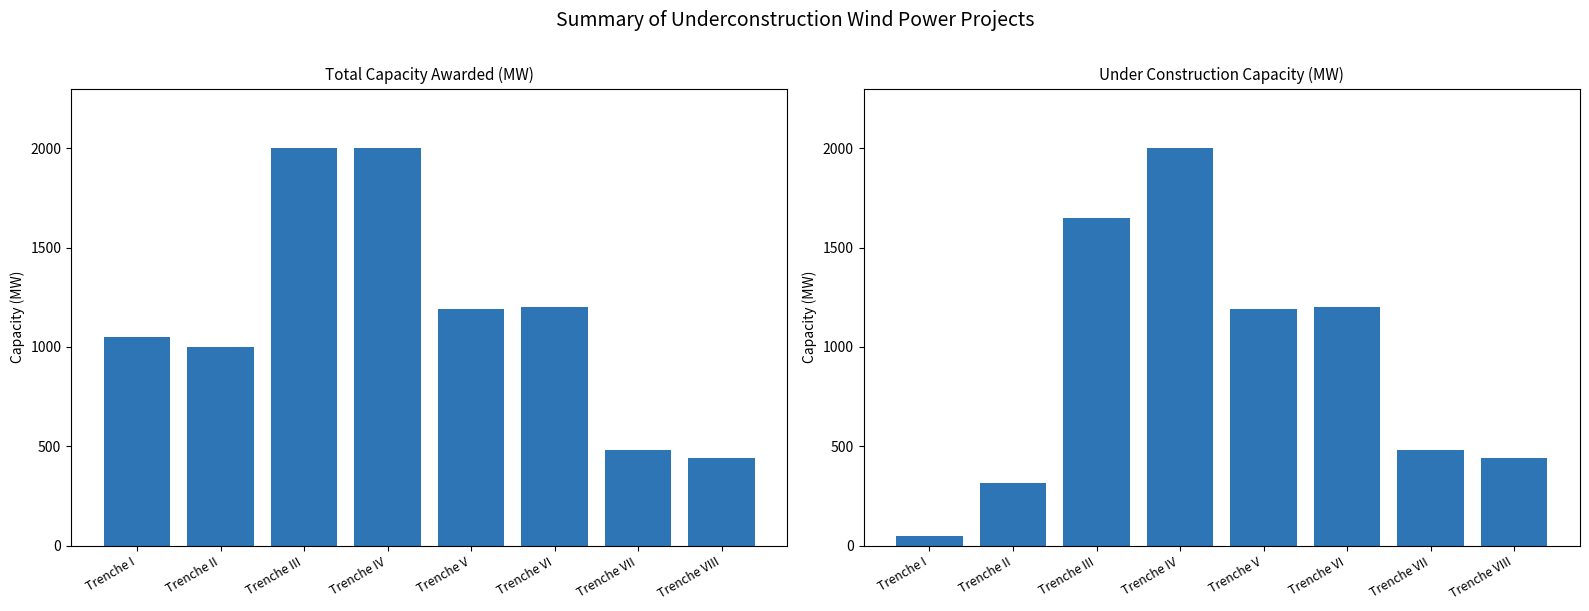

What is the difference between the Under construction Capacity (MW) values at Trenche I and Trenche V?

1140.0